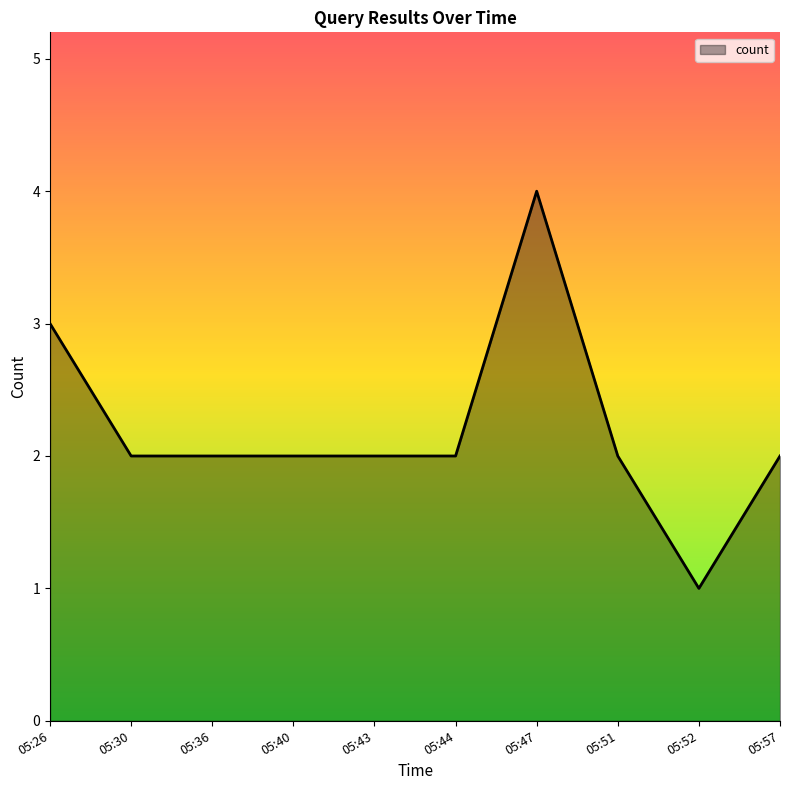

Does the chart display data point markers on the line(s)?

No